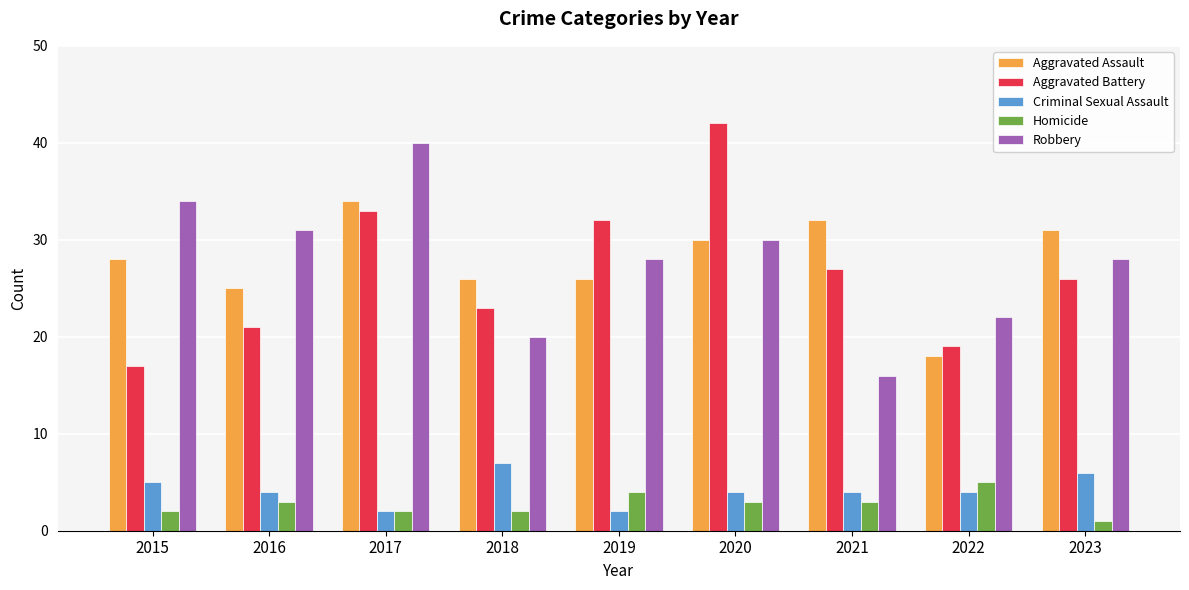

What is the total value across all series at 2019?

92